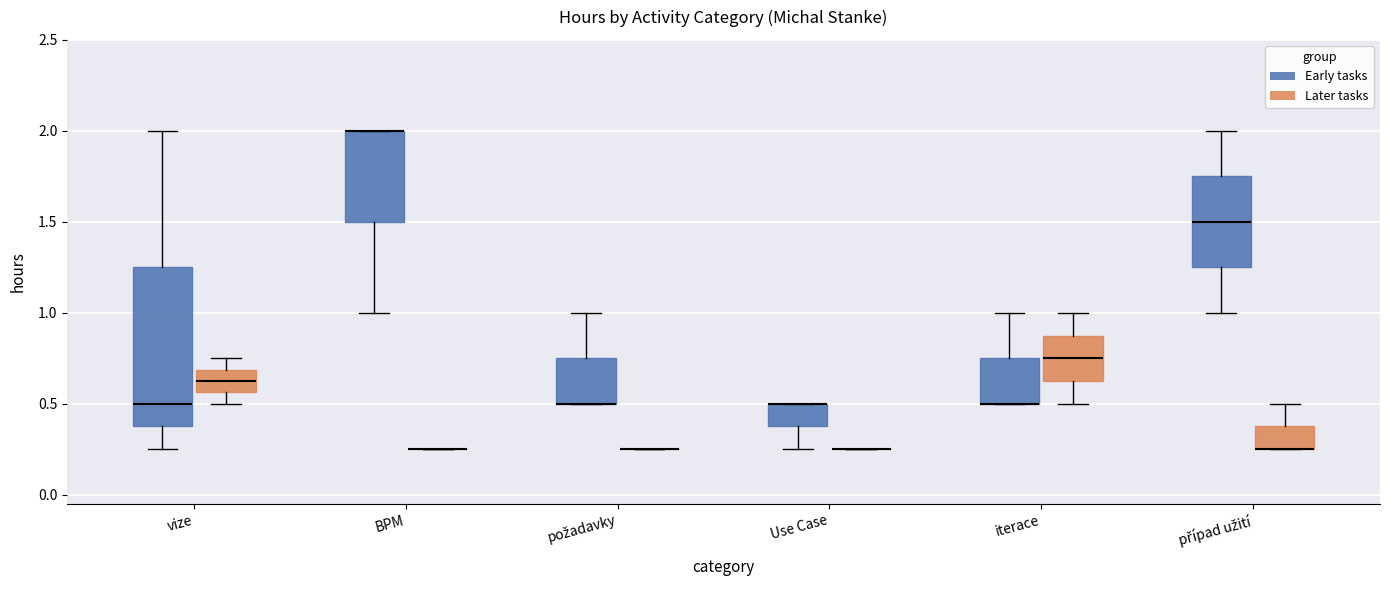

Where is the upper edge of the box for Use Case (Early tasks) on the y-axis? The values are not printed on the chart, so give them approximately, as read against the axis.

0.50